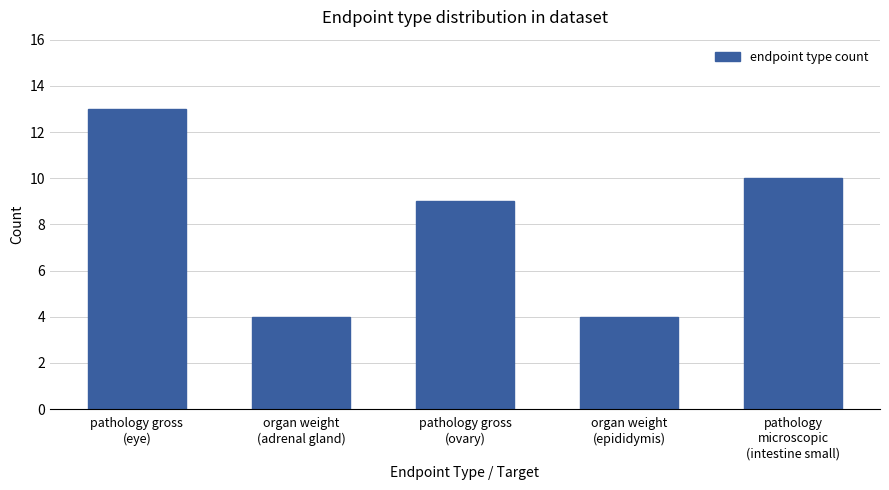

What is the value of the 3rd bar from the left?

9